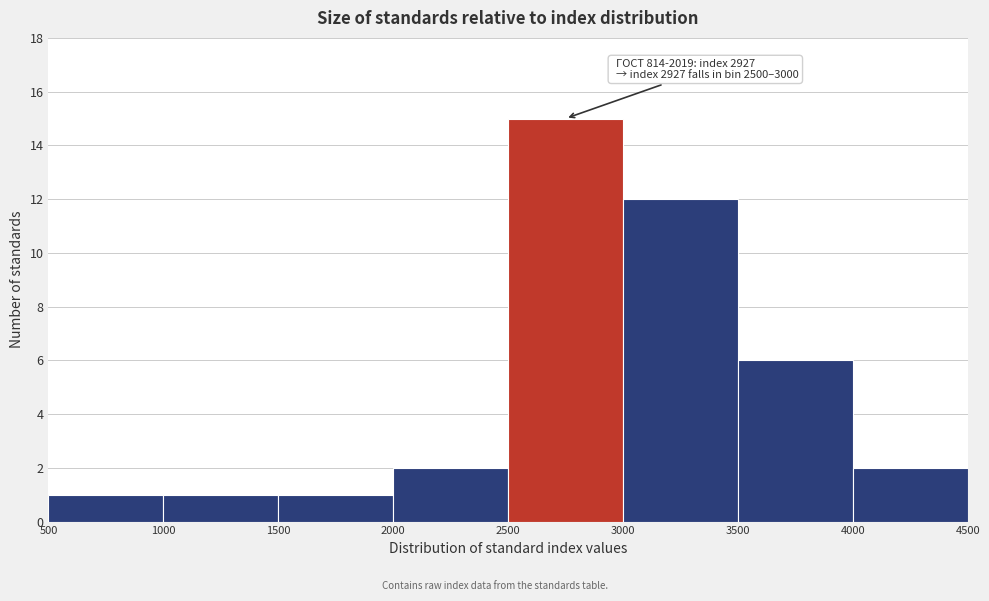

Over which range of the x-axis is the bar tallest?

2500 to 3000